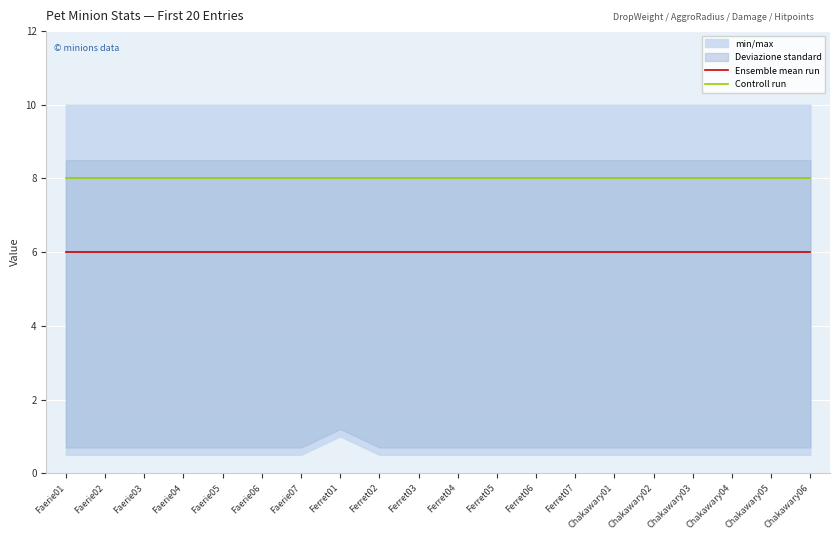

Is it true that Controll run equals 13 at Faerie02?

False